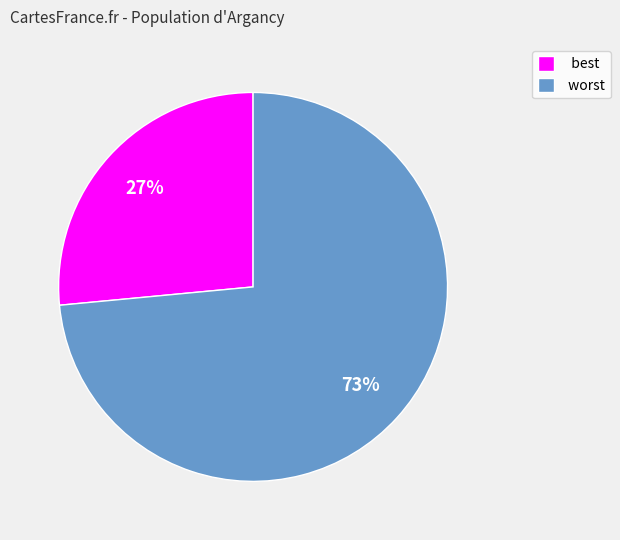

Which has a higher value, worst or best?

worst